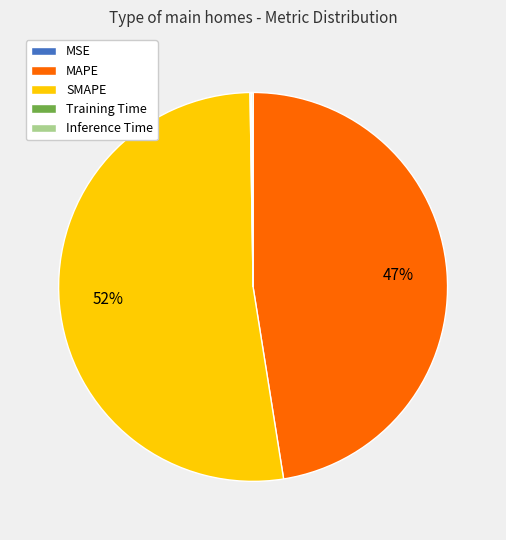

Which slice is the largest?

SMAPE